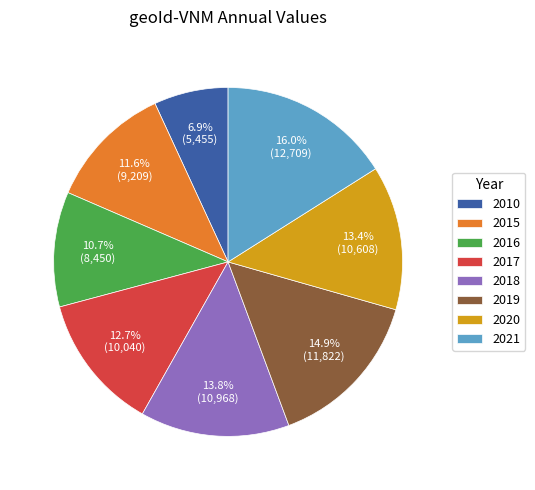

What is the ratio of the value at 2015 to the value at 2016?

1.1